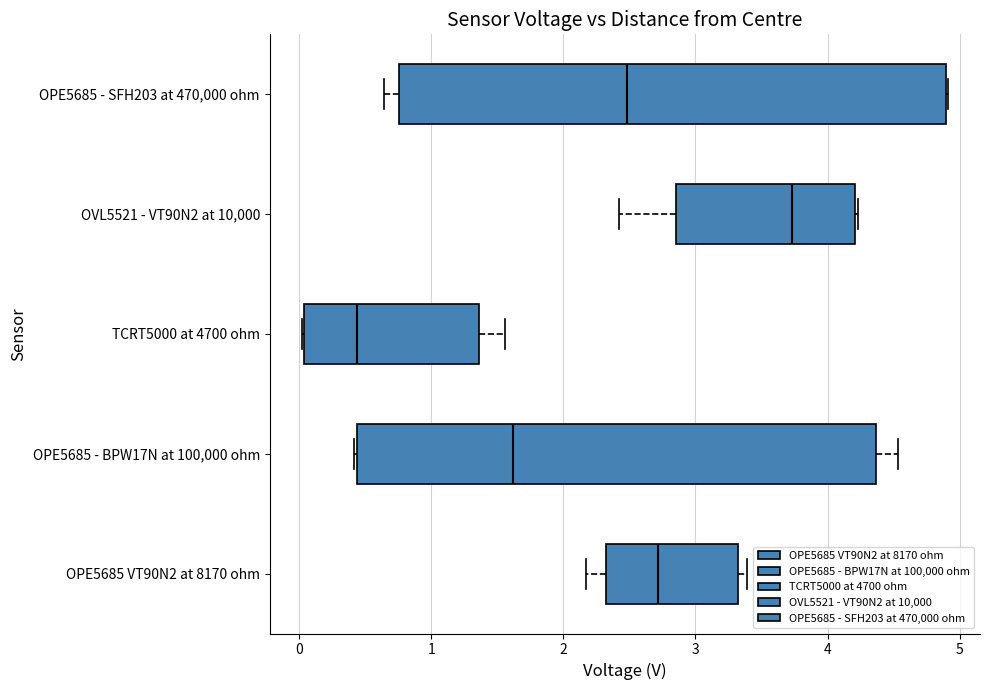

Comparing the boxes themselves (not the whiskers), which one is the widest?

OPE5685 - SFH203 at 470,000 ohm